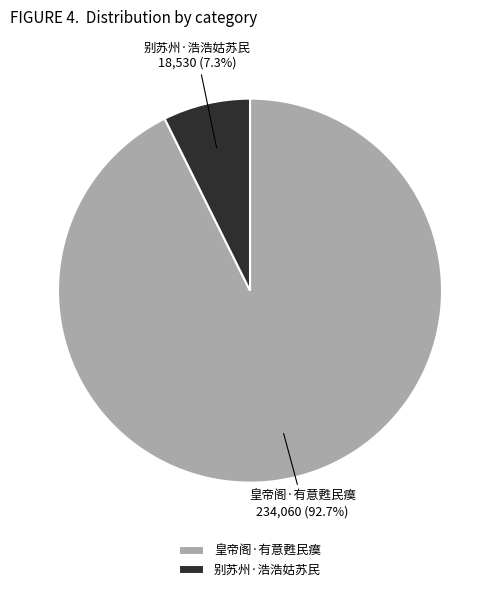

How many segments does this pie chart have?

2